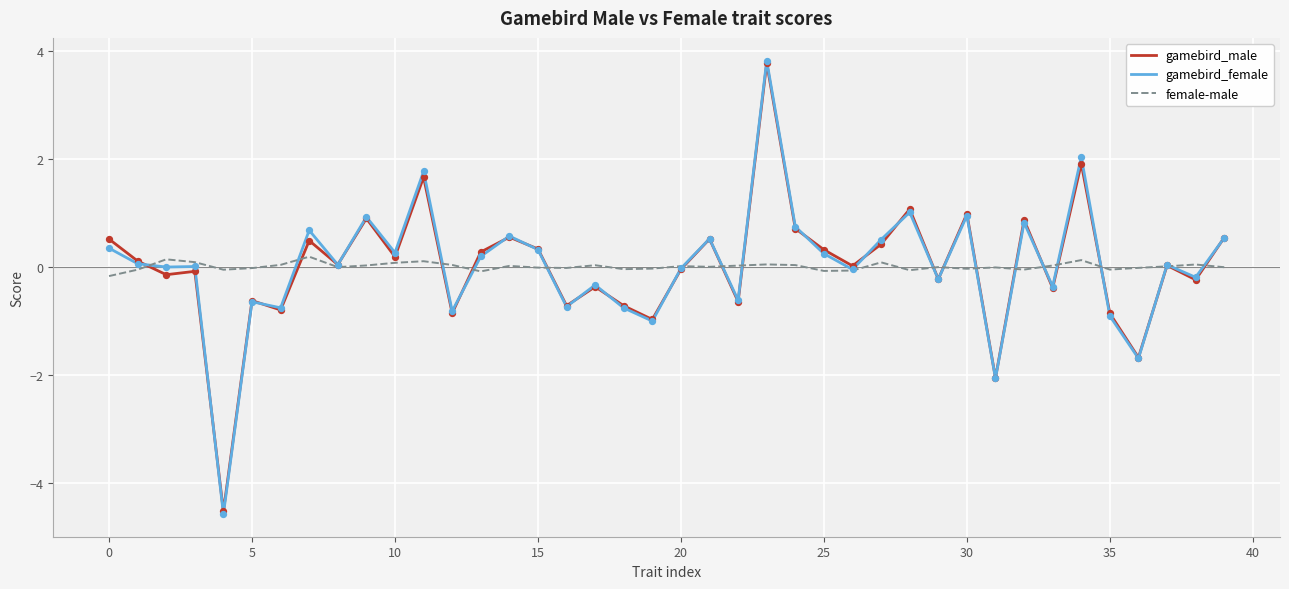

Which series has the widest spread of values?

gamebird_female